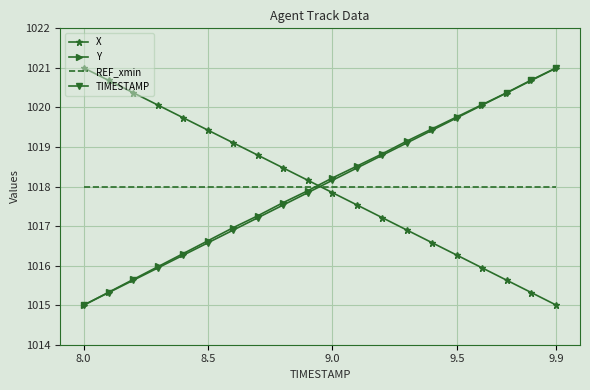

What is the greatest value displayed?

1021.0